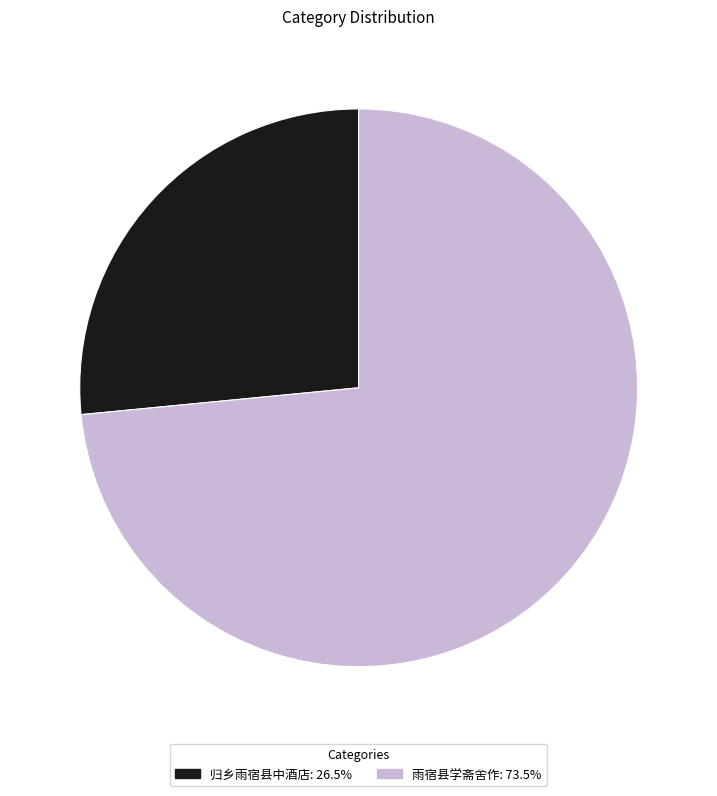

Is there any slice that represents more than half of the pie?

Yes